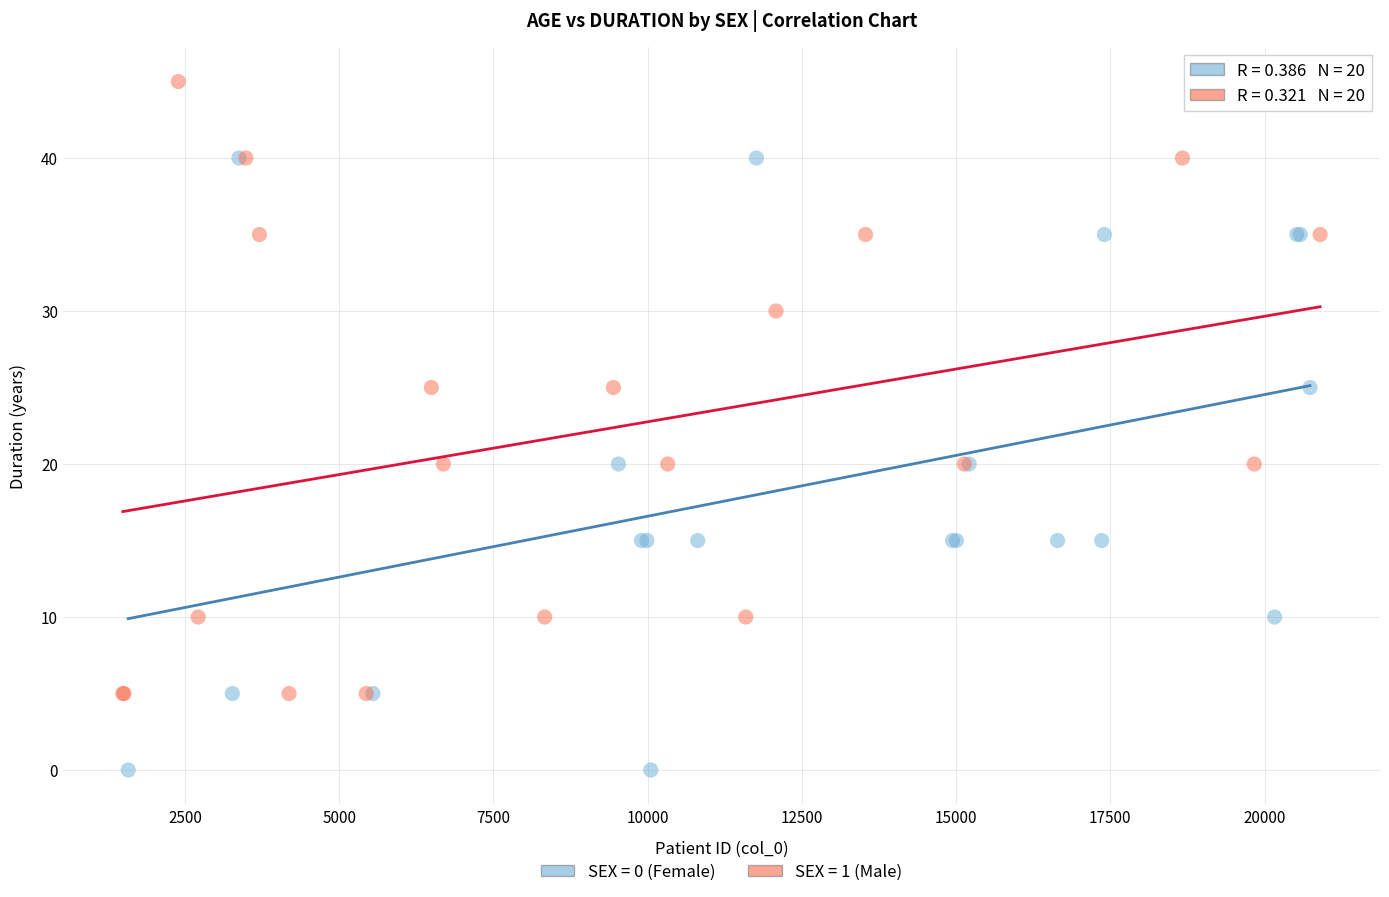

Which series reaches the minimum Y coordinate?

SEX = 0 (Female)